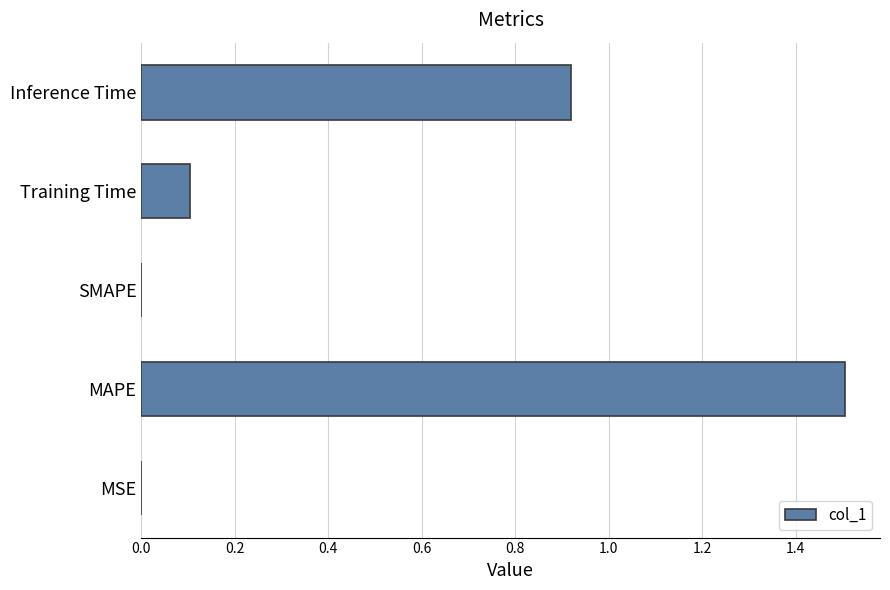

Which label corresponds to the largest value in the chart?

MAPE